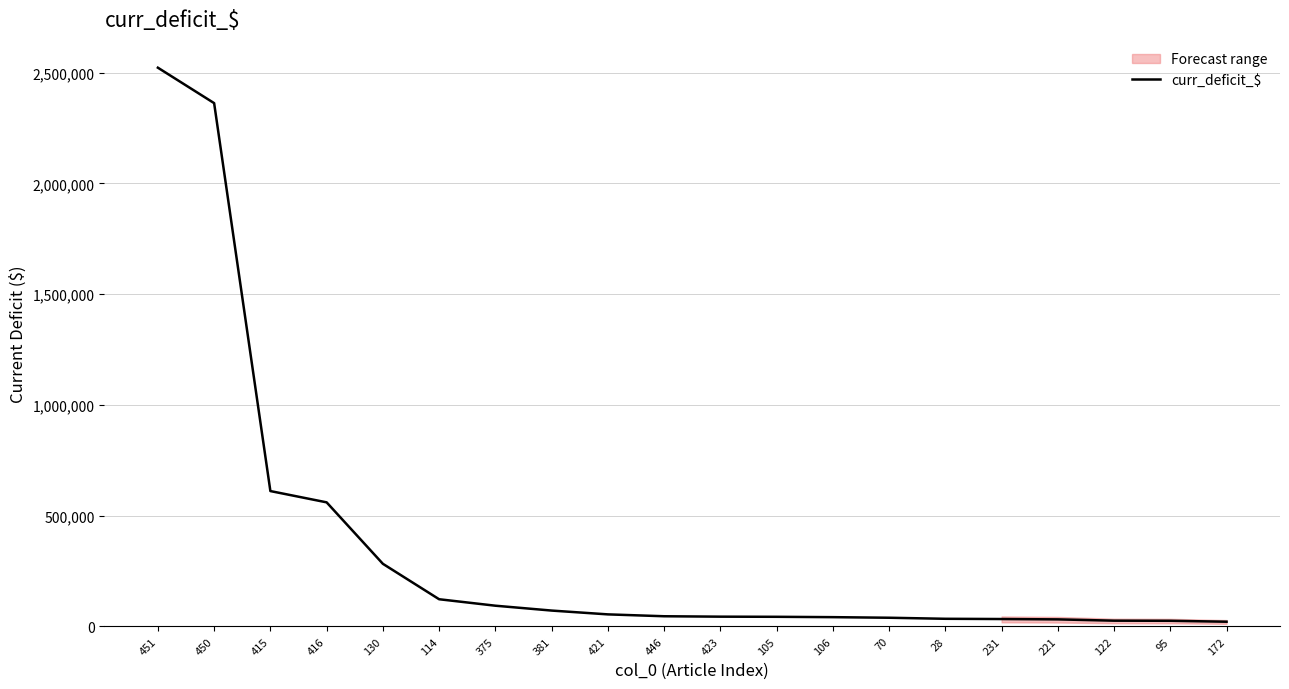

Reading left to right, transcribe all the data shown in this chart.

2522000.0	2362000.0	610896.0	559977.6	282554.5	122553.0	93394.0	71431.9	54239.0	45780.0	43920.0	43305.6	41710.5	39052.2	34329.8	33240.0	31655.0	25808.1	25306.4	21084.0